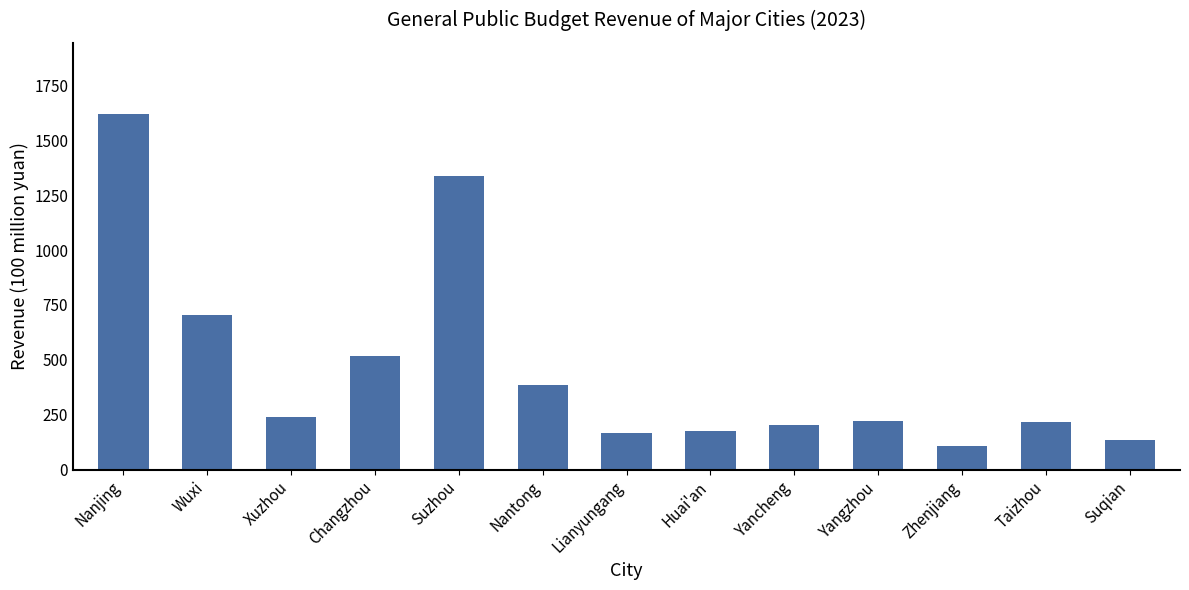

Is it true that the value at Suqian is 36.4?

False